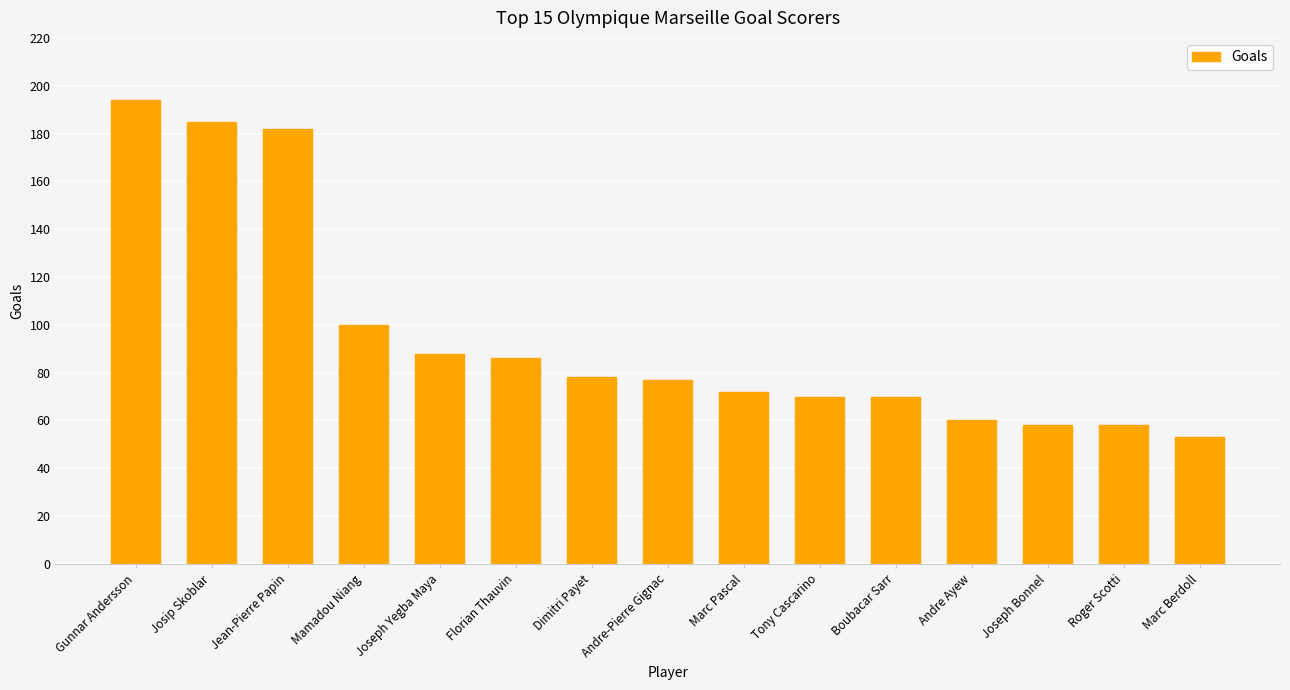

Reading left to right, list all the values displayed in this chart.

194	185	182	100	88	86	78	77	72	70	70	60	58	58	53